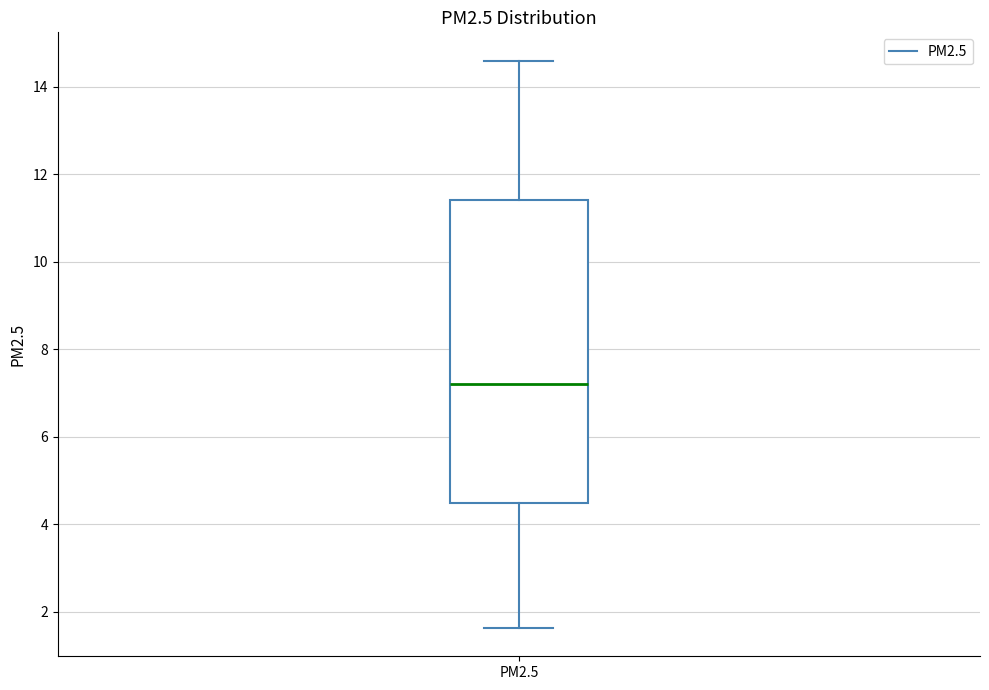

Transcribe this box plot: give where the median line is, the range the box spans, and where the two whiskers end, as read against the y-axis. The values are not printed on the chart, so give them approximately, as read against the axis.

median 7.2, box 4.4 to 11.4, whiskers 1.6 to 14.6